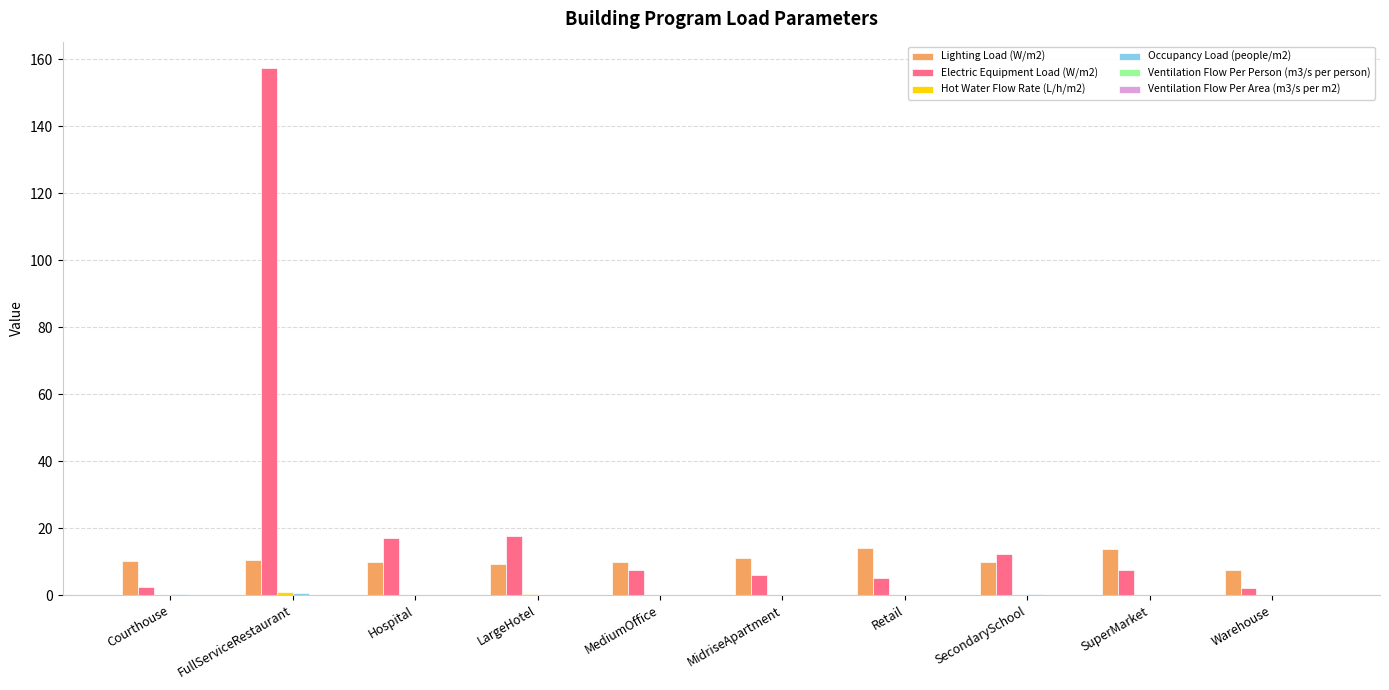

What is the greatest value displayed?

157.4